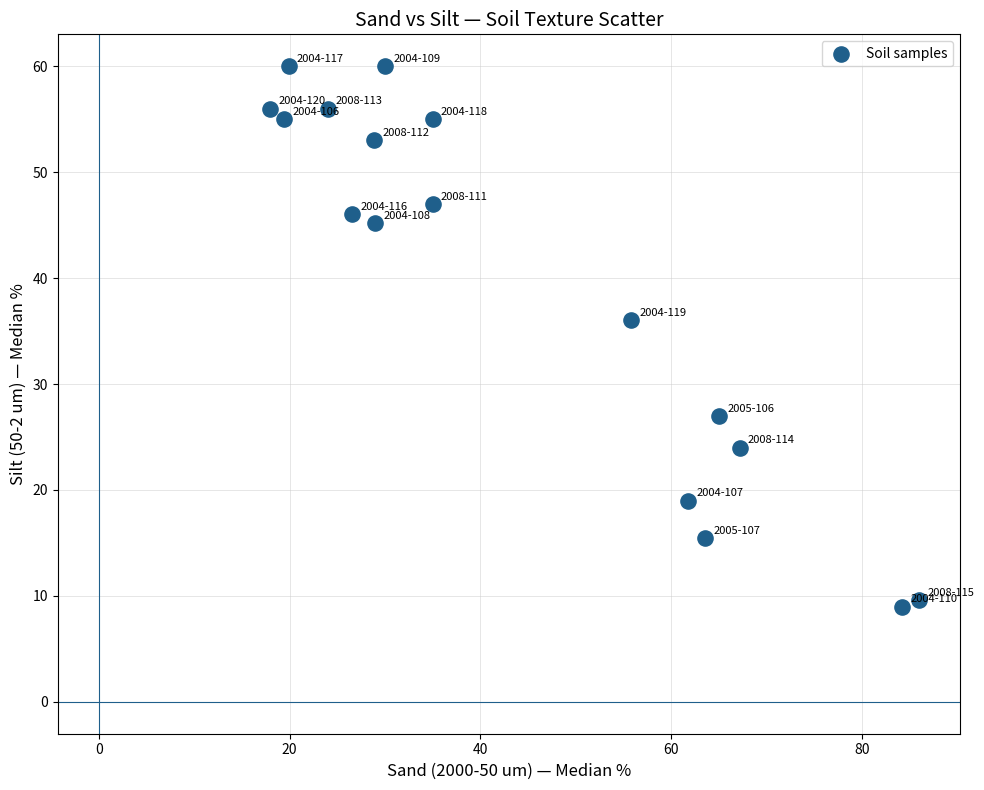

What Y value in the scatter plot is closest to 34?

36.0